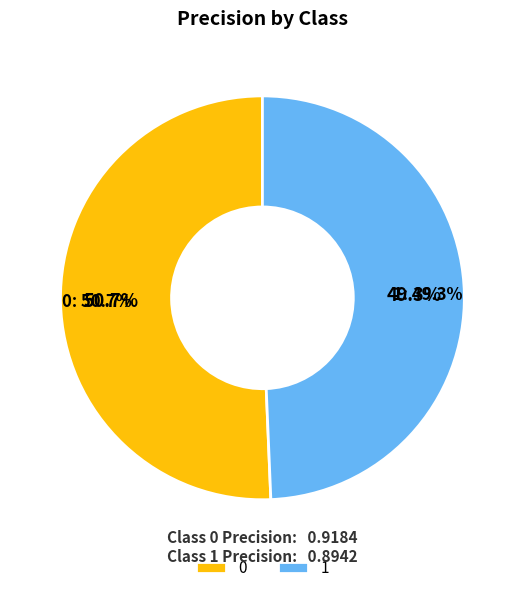

To the nearest percent, what is the difference between the largest and smallest slice percentages?

1%